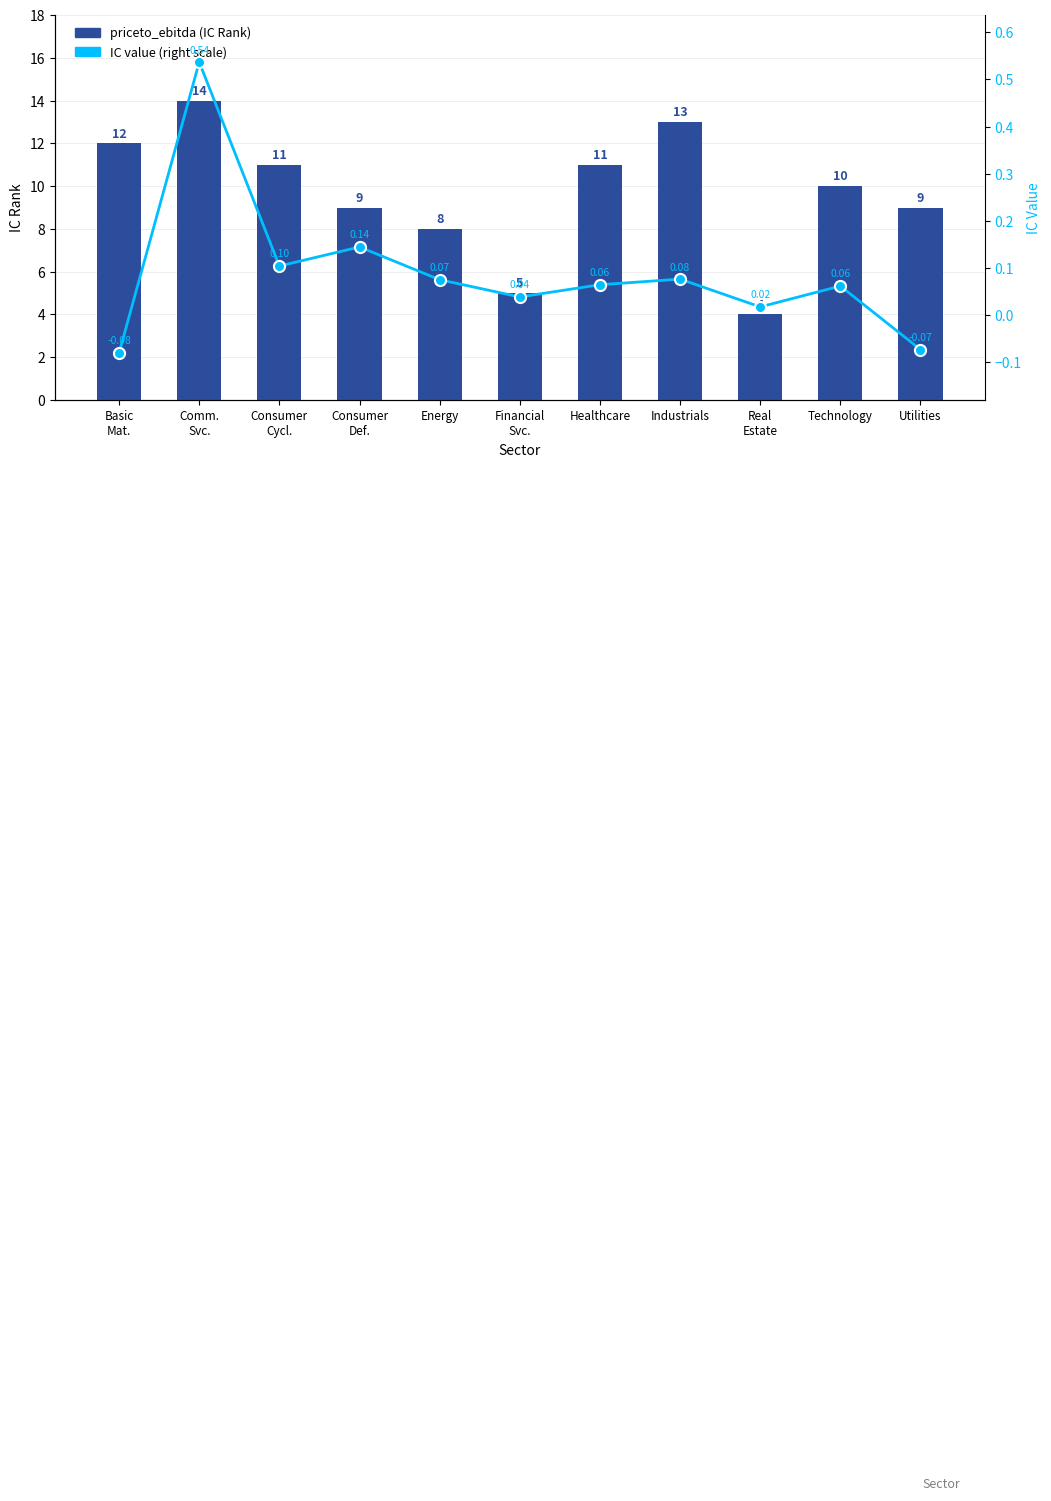

What is the greatest value displayed?

14.0